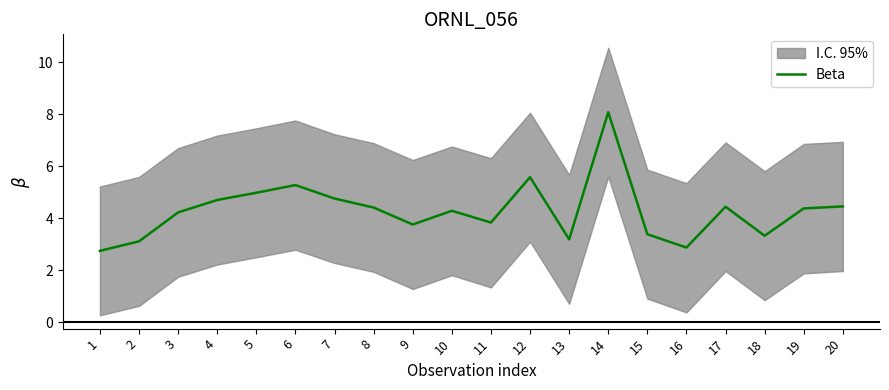

How many data points are above 4?

12